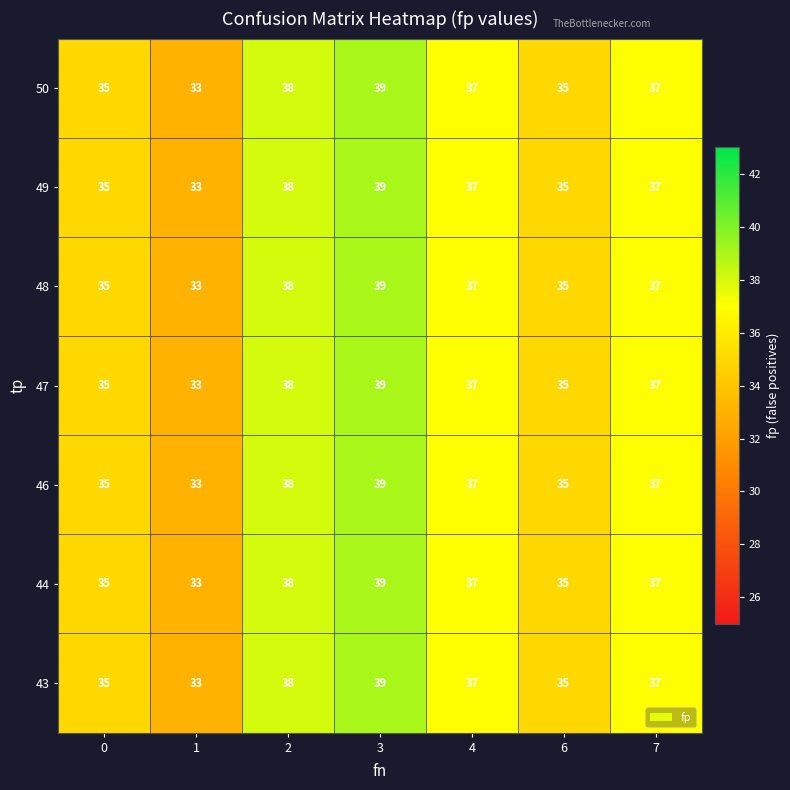

What value does the 49 series have at 6?

35